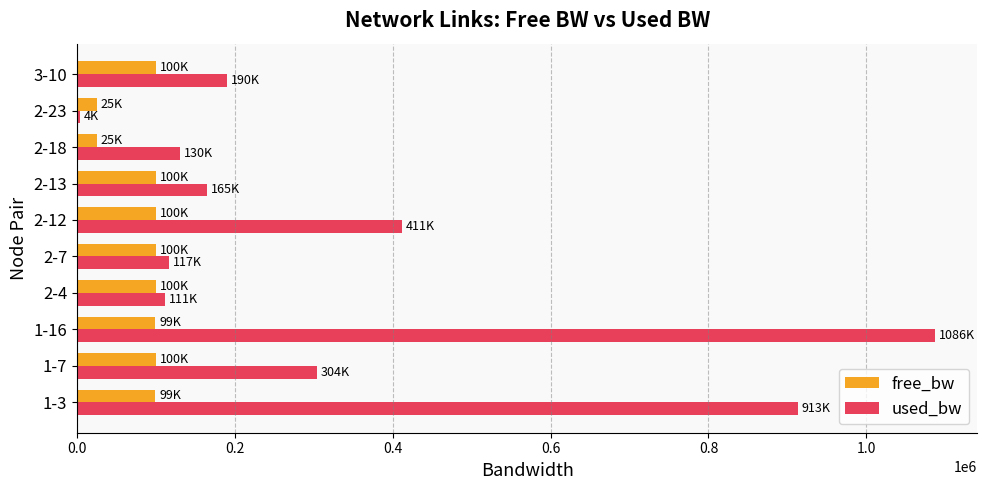

Which series changed the most between 1-3 and 3-10?

used_bw